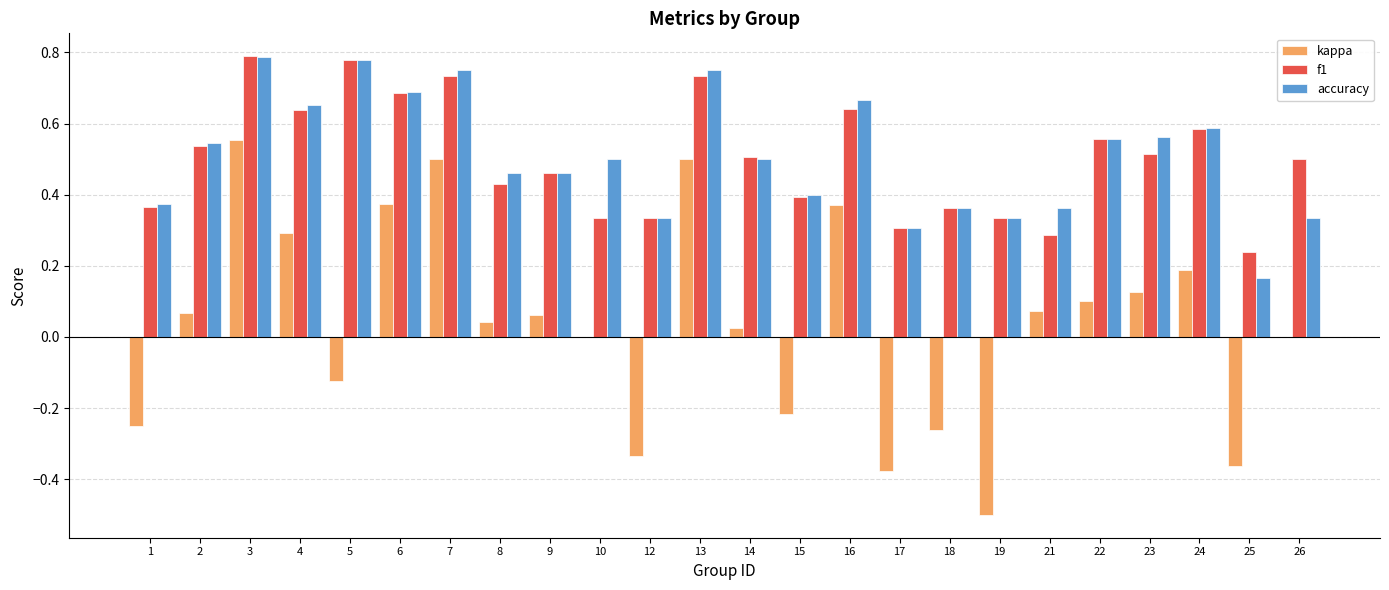

Is the value of f1 at 10 greater than the value of kappa at 1?

Yes